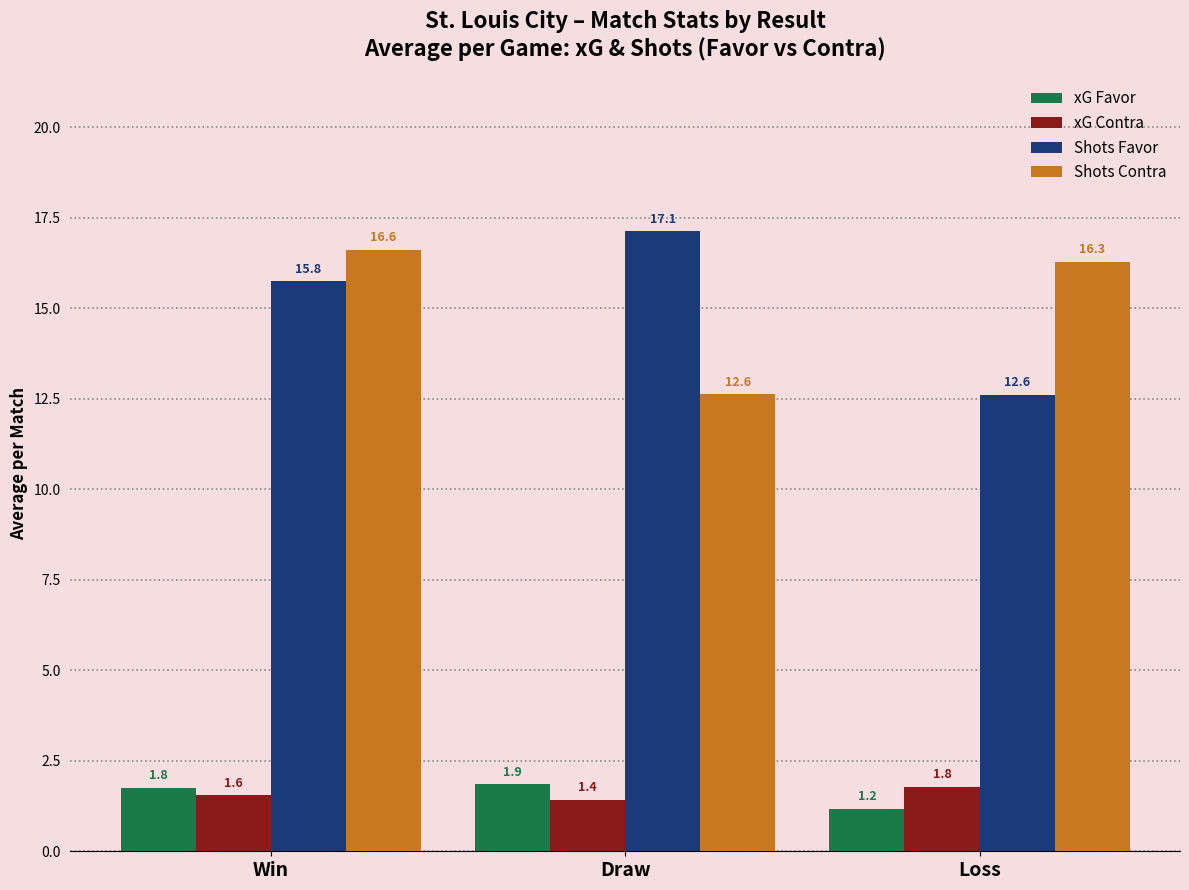

How many series are shown in this chart?

4